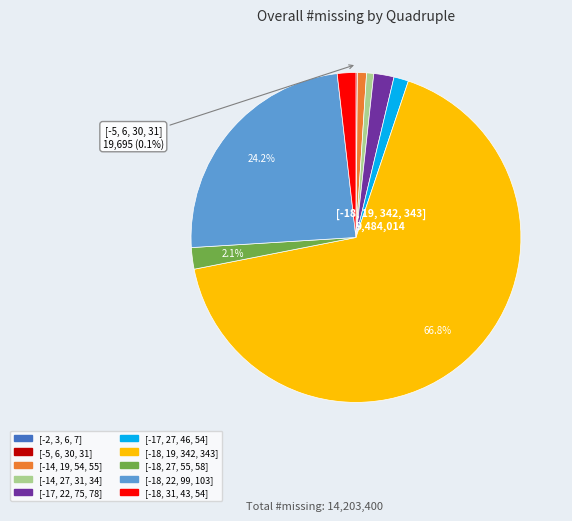

Approximately how many times larger is the value at [-14, 19, 54, 55] compared to [-18, 27, 55, 58]?

0.4